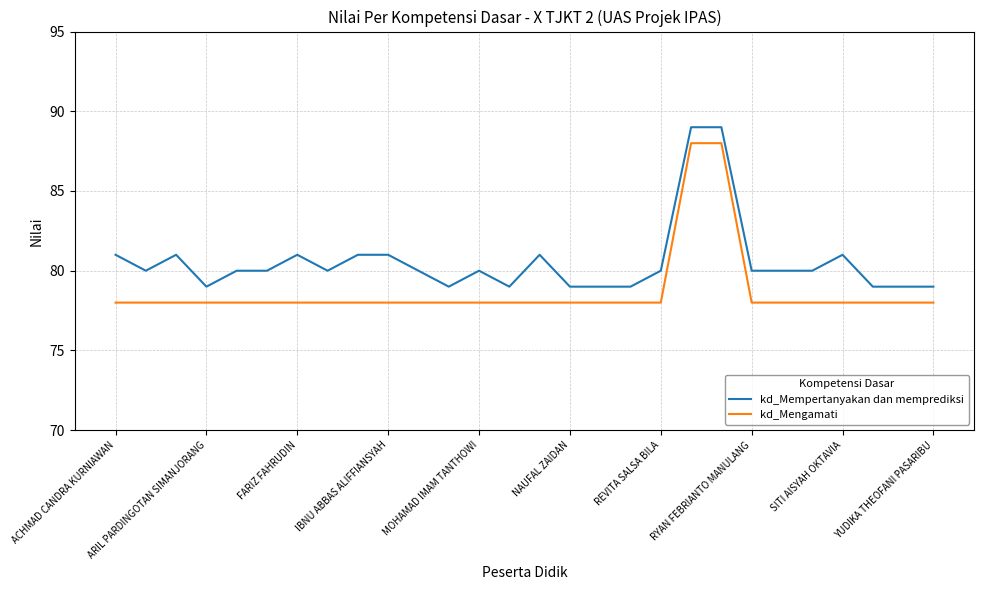

What is the difference between the maximum and second lowest values in the kd_Mempertanyakan dan memprediksi series?

10